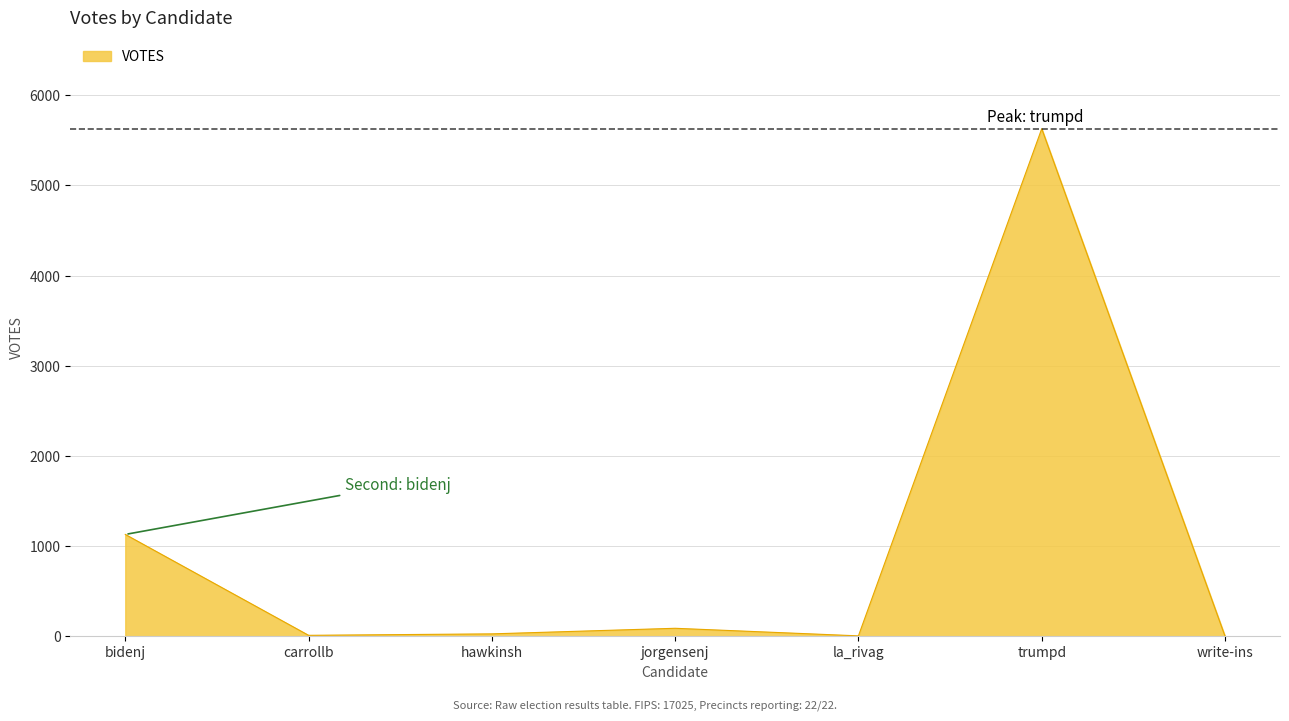

The chart shows a value of -2206 at write-ins. True or false?

False